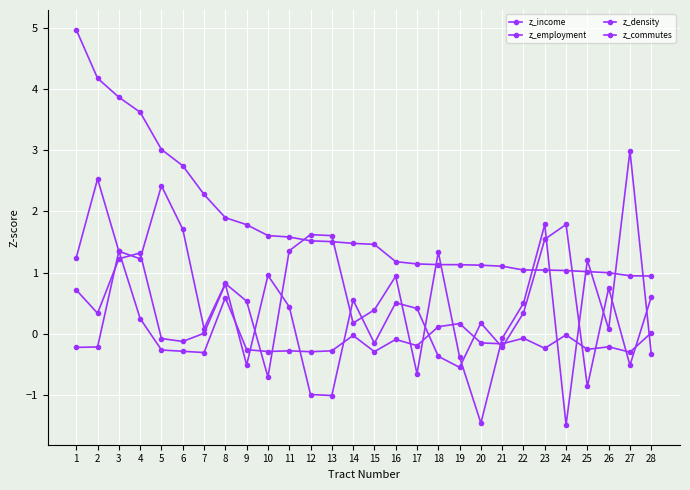

Reading right to left, extract all data points from this chart.

z_income: 0.9	1.0	1.0	1.0	1.0	1.0	1.0	1.1	1.1	1.1	1.1	1.1	1.2	1.5	1.5	1.5	1.5	1.6	1.6	1.8	1.9	2.3	2.7	3.0	3.6	3.9	4.2	5.0
z_employment: -0.3	3.0	0.1	1.2	-1.5	1.8	0.5	-0.1	-1.5	-0.4	1.3	-0.6	0.9	0.4	0.2	1.6	1.6	1.4	-0.7	0.5	0.8	0.1	1.7	2.4	1.2	1.4	2.5	1.2
z_density: 0.0	-0.3	-0.2	-0.2	-0.0	-0.2	-0.1	-0.2	-0.1	0.2	0.1	-0.2	-0.1	-0.3	-0.0	-0.3	-0.3	-0.3	-0.3	-0.3	0.6	-0.3	-0.3	-0.3	0.3	1.4	-0.2	-0.2
z_commutes: 0.6	-0.5	0.7	-0.9	1.8	1.5	0.3	-0.2	0.2	-0.5	-0.4	0.4	0.5	-0.2	0.6	-1.0	-1.0	0.4	1.0	-0.5	0.8	0.0	-0.1	-0.1	1.3	1.2	0.3	0.7